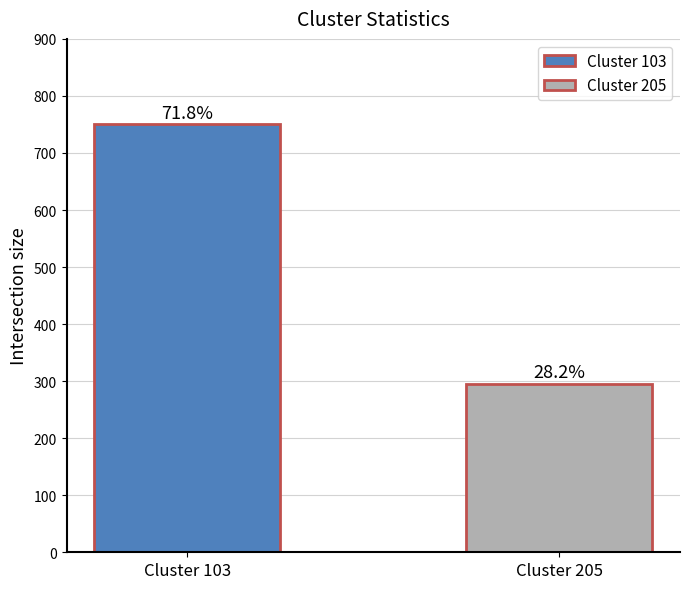

What is the value of the 2nd bar from the left?

295